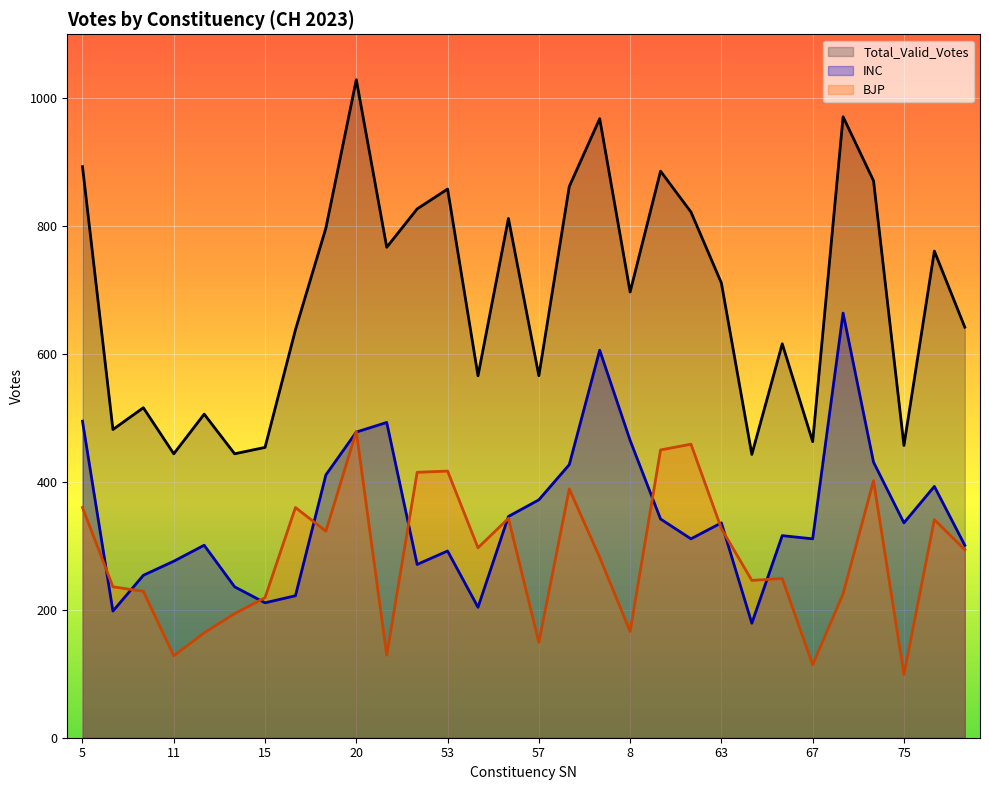

What is the approximate value of INC at 18?

411